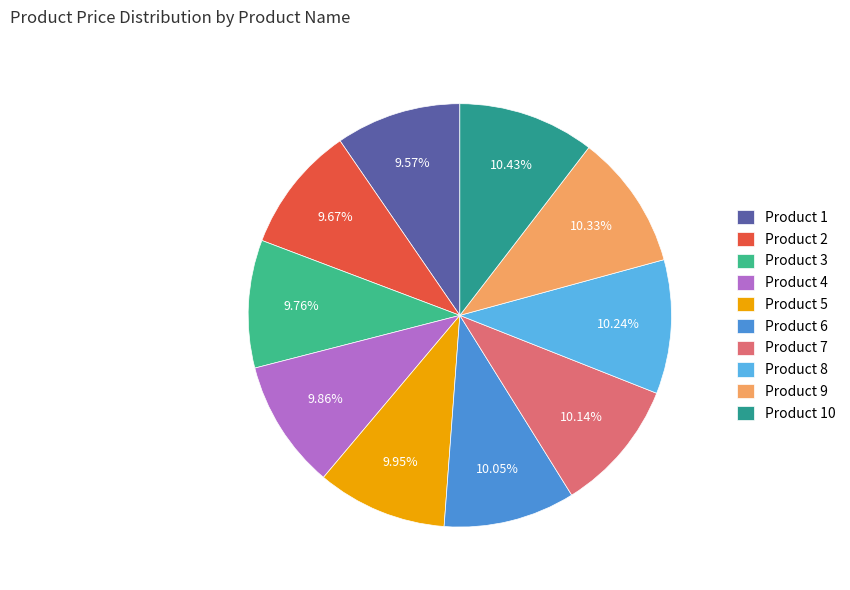

Between Product 2 and Product 1, which is larger?

Product 2